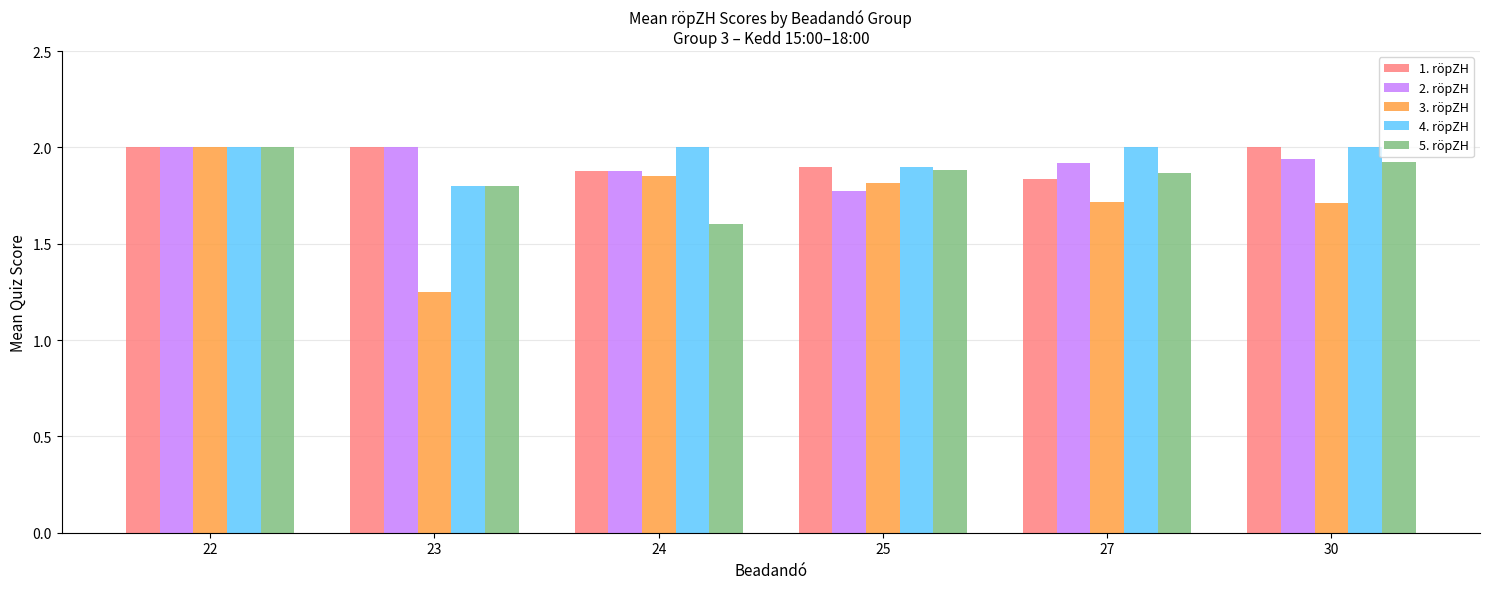

At how many categories does at least one series exceed 1?

6